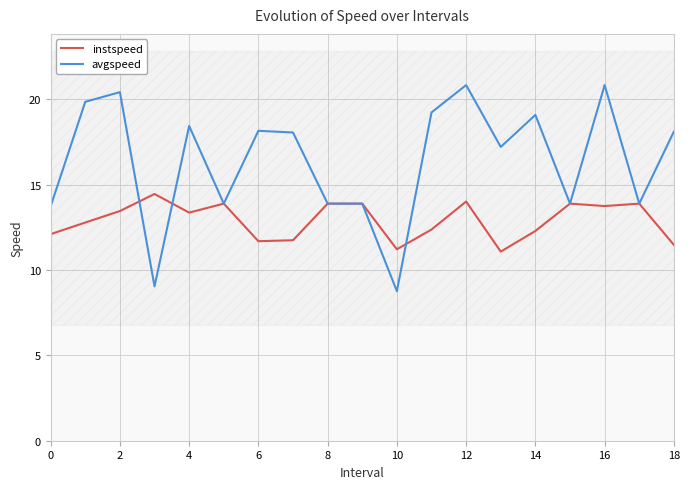

How many interior local peaks does the avgspeed series have?

6